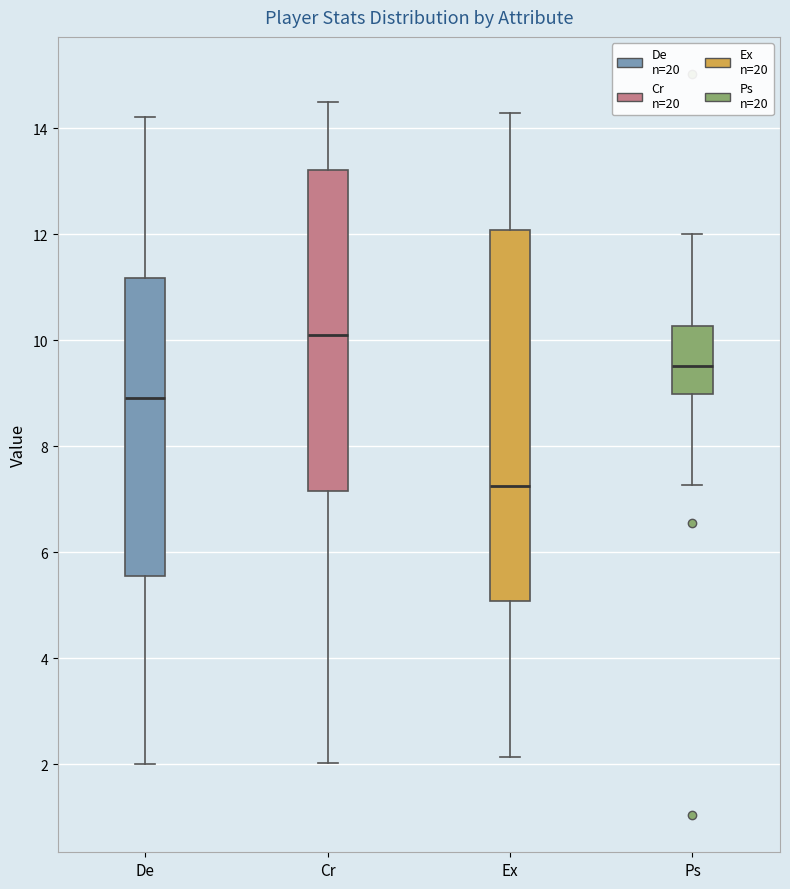

Comparing the boxes themselves (not the whiskers), which one is the tallest?

Ex